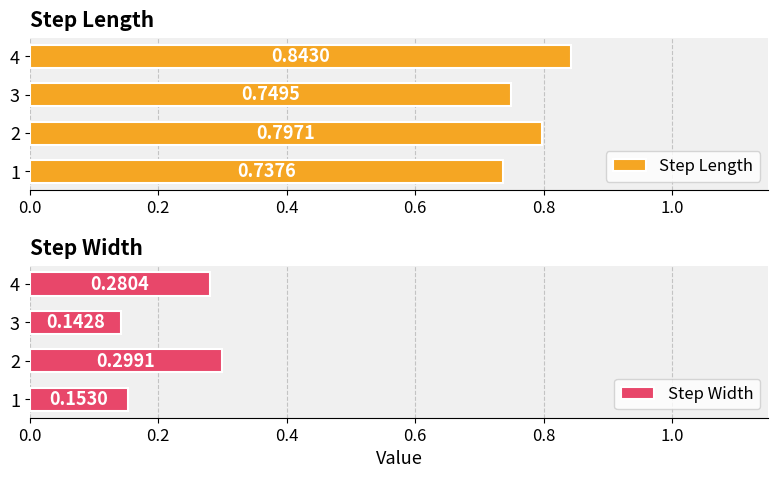

What is the spread (max minus min) of values at 2?

0.5